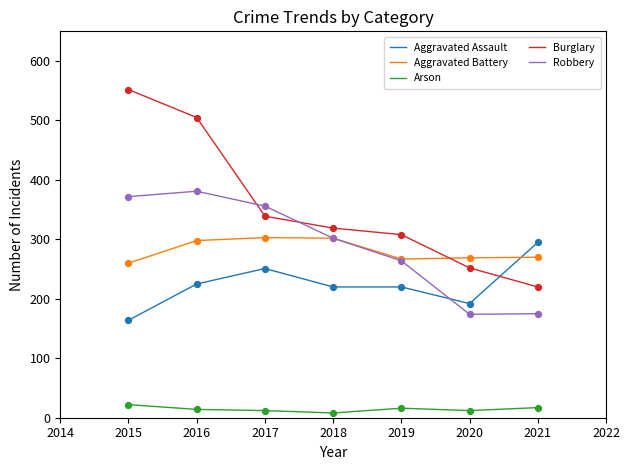

What is the total value across all series at 2019?

1075